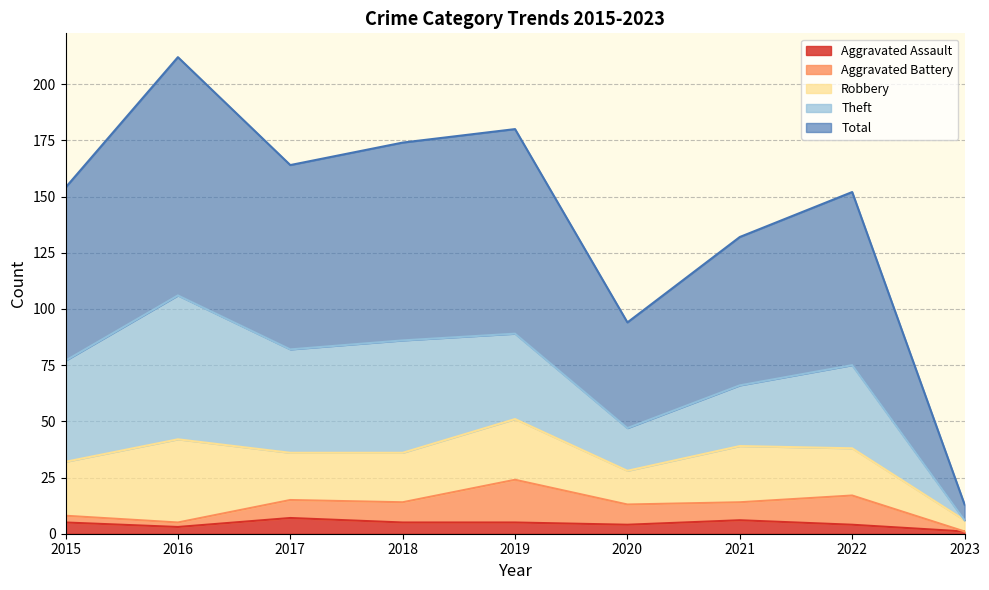

At which category does the chart reach its minimum across all series?

2023